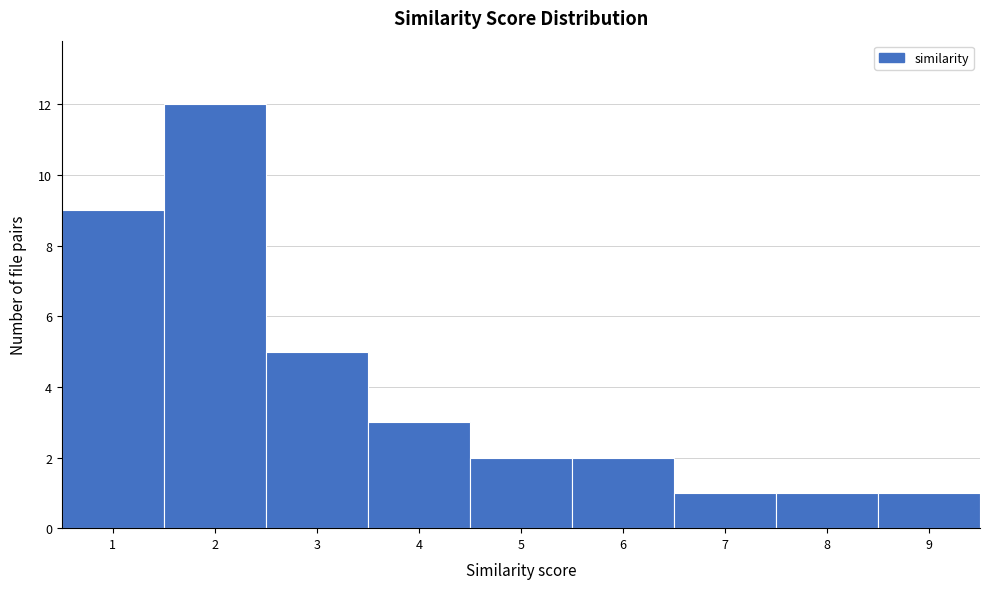

Reading left to right, transcribe this chart: for each bar, give the range it covers on the x-axis and its height. The values are not printed on the chart, so give them approximately, as read against the axis.

0.5 to 1.5: 9
1.5 to 2.5: 12
2.5 to 3.5: 5
3.5 to 4.5: 3
4.5 to 5.5: 2
5.5 to 6.5: 2
6.5 to 7.5: 1
7.5 to 8.5: 1
8.5 to 9.5: 1